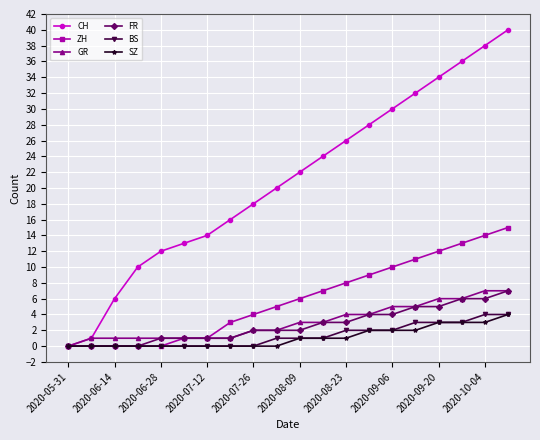

Which series has the largest total across all categories?

CH